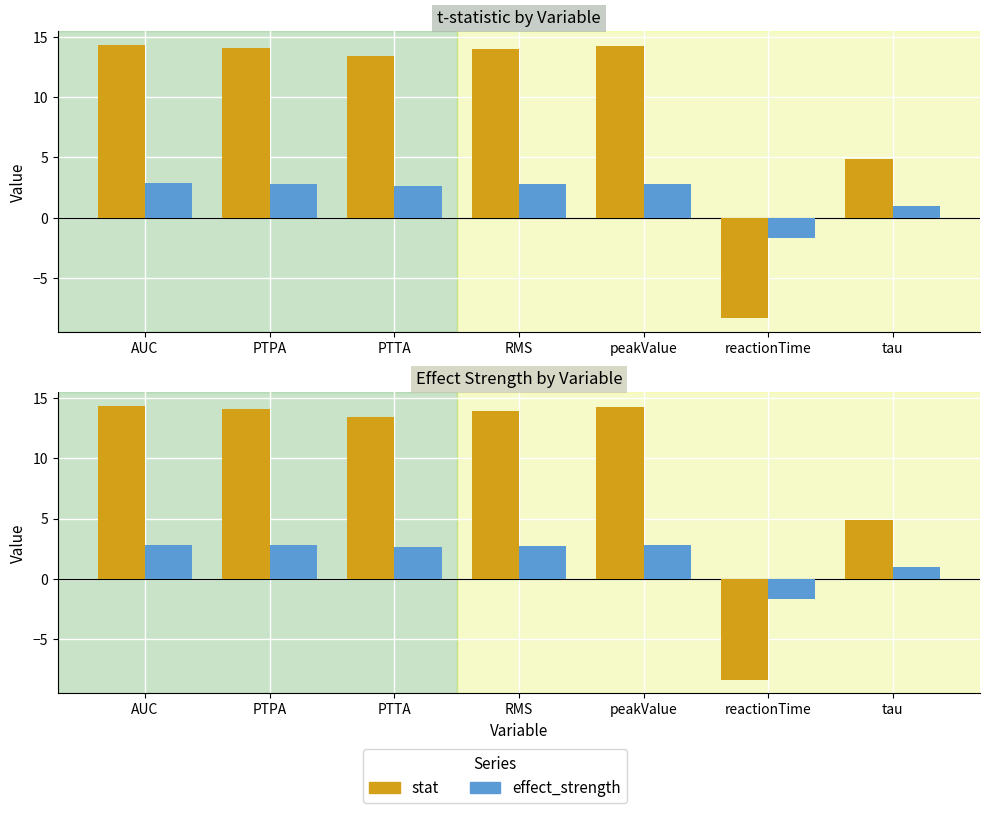

What is the spread (max minus min) of values at AUC?

11.5